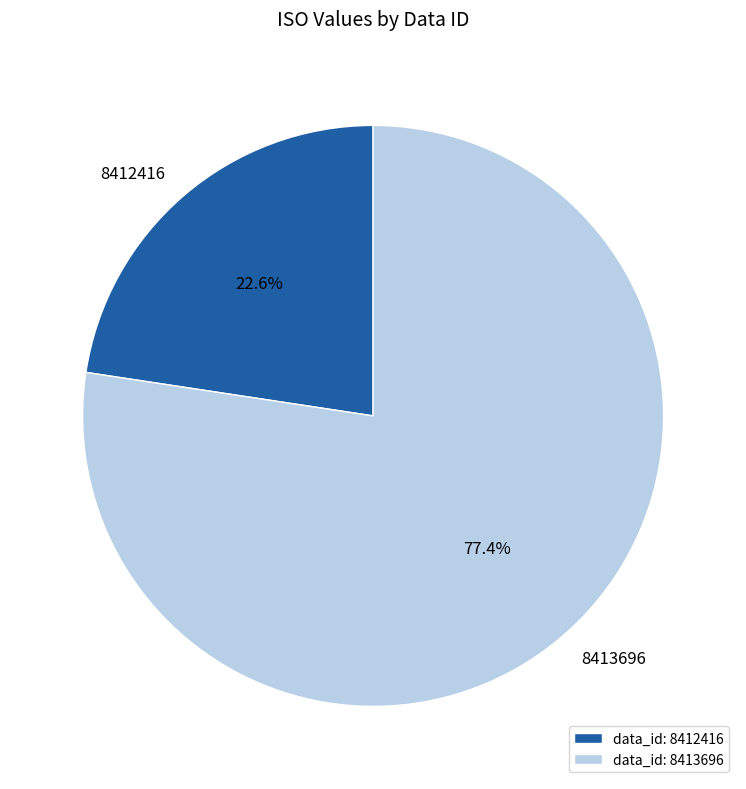

Which category accounts for the majority?

8413696